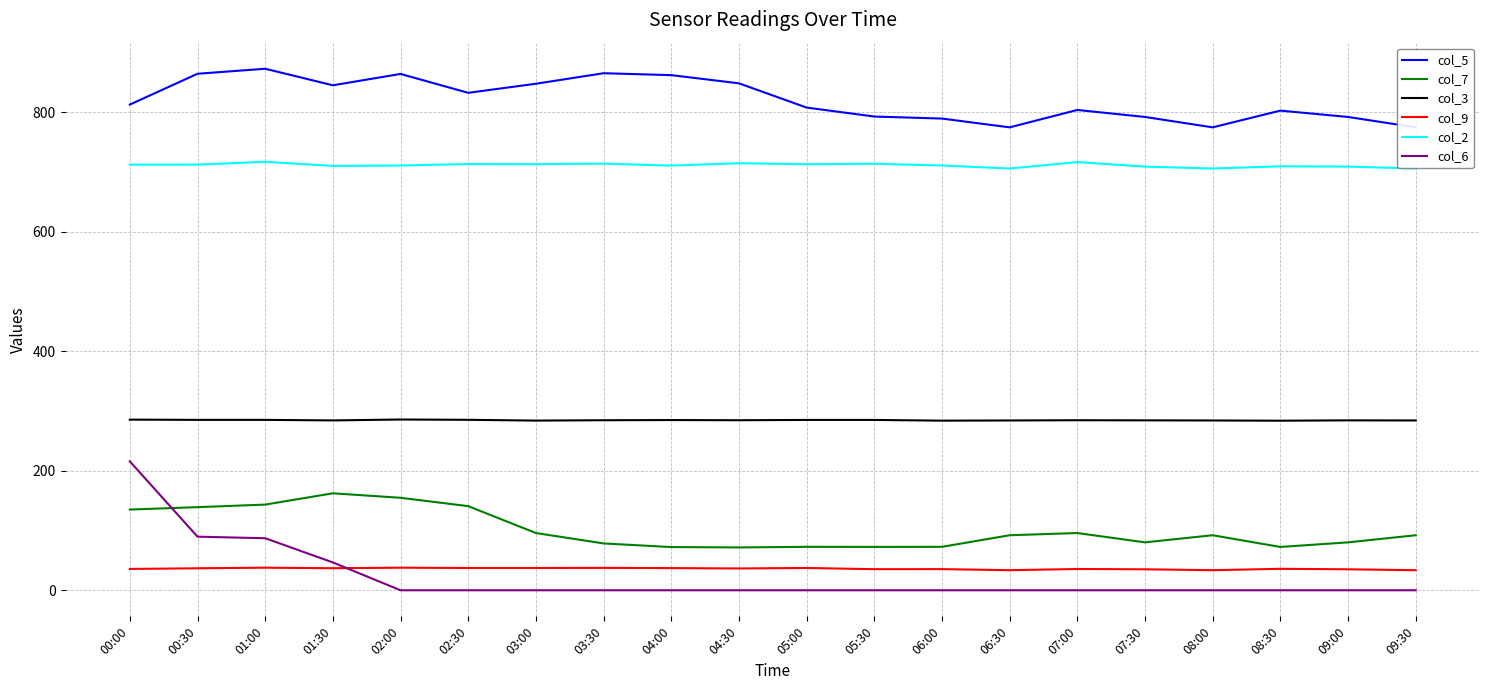

Reading left to right, list all the values displayed in this chart.

col_5: 812.9	864.5	872.9	845.2	864.2	832.6	847.8	865.4	862.2	848.5	807.9	792.9	789.5	774.8	803.9	792.2	774.8	802.8	792.2	774.8
col_7: 135.1	139.1	143.4	162.3	154.8	140.8	95.8	78.4	72.3	71.7	72.7	72.6	72.7	92.1	95.8	80.2	92.1	72.5	80.2	92.1
col_3: 285.6	285.2	285.2	284.3	285.8	285.3	284.0	284.6	284.9	284.6	285.1	285.1	283.9	284.2	284.6	284.4	284.2	283.8	284.4	284.2
col_9: 35.7	36.8	37.8	36.9	37.8	37.3	37.3	37.5	37.1	36.5	37.3	35.3	35.4	33.6	35.6	35.1	33.6	35.9	35.1	33.6
col_2: 712.3	712.5	717.1	710.3	710.9	713.4	713.2	714.1	710.8	714.7	713.1	713.9	711.0	705.9	716.7	709.1	705.9	709.6	709.1	705.9
col_6: 215.8	89.7	87.1	46.6	0.0	0.0	0.0	0.0	0.0	0.0	0.0	0.0	0.0	0.0	0.0	0.0	0.0	0.0	0.0	0.0